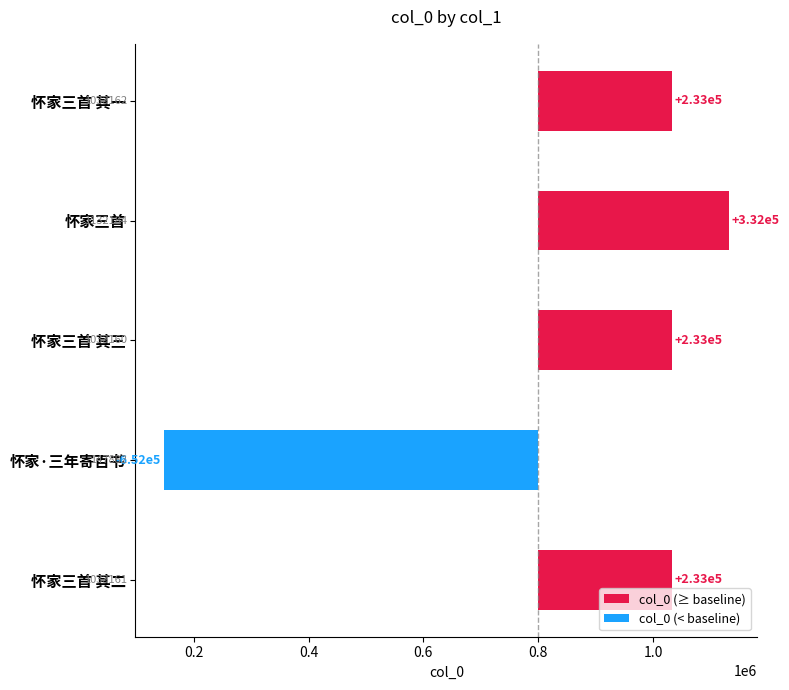

At 怀家三首 其一, list the series in order from largest to smallest.

col_0 (≥ baseline), col_0 (< baseline)